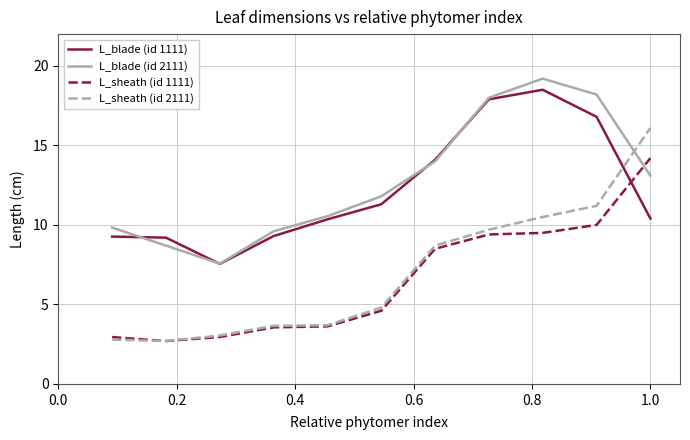

What are all the series names shown in the legend?

L_blade (id 1111), L_blade (id 2111), L_sheath (id 1111), L_sheath (id 2111)